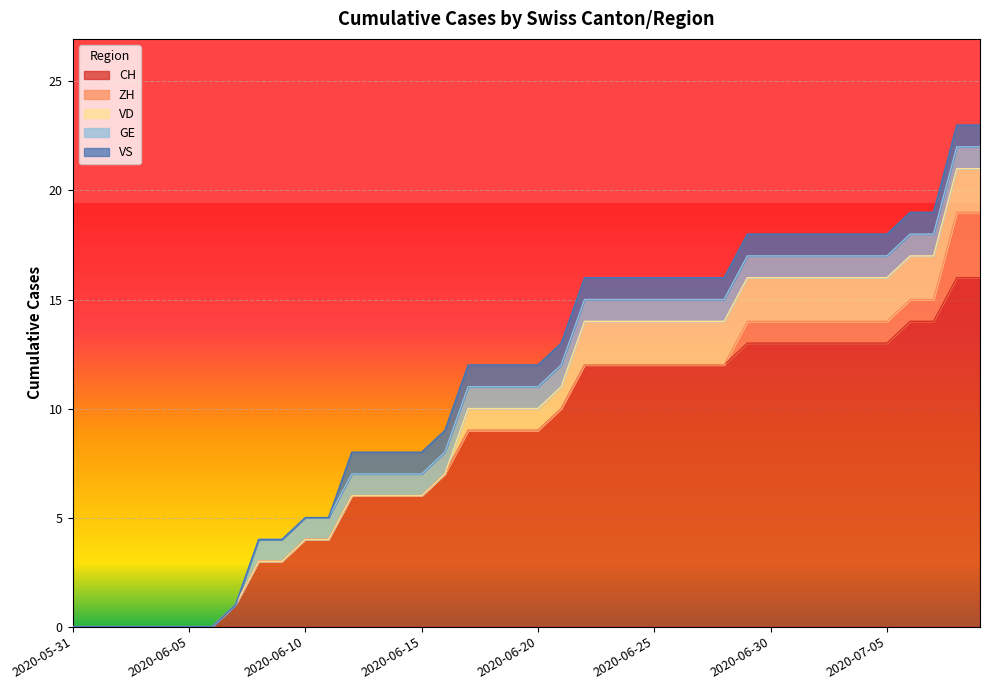

Reading left to right, list all the values displayed in this chart.

CH: 0	0	0	0	0	0	0	1	3	3	4	4	6	6	6	6	7	9	9	9	9	10	12	12	12	12	12	12	12	13	13	13	13	13	13	13	14	14	16	16
ZH: 0	0	0	0	0	0	0	0	0	0	0	0	0	0	0	0	0	0	0	0	0	0	0	0	0	0	0	0	0	1	1	1	1	1	1	1	1	1	3	3
VD: 0	0	0	0	0	0	0	0	0	0	0	0	0	0	0	0	0	1	1	1	1	1	2	2	2	2	2	2	2	2	2	2	2	2	2	2	2	2	2	2
GE: 0	0	0	0	0	0	0	0	1	1	1	1	1	1	1	1	1	1	1	1	1	1	1	1	1	1	1	1	1	1	1	1	1	1	1	1	1	1	1	1
VS: 0	0	0	0	0	0	0	0	0	0	0	0	1	1	1	1	1	1	1	1	1	1	1	1	1	1	1	1	1	1	1	1	1	1	1	1	1	1	1	1